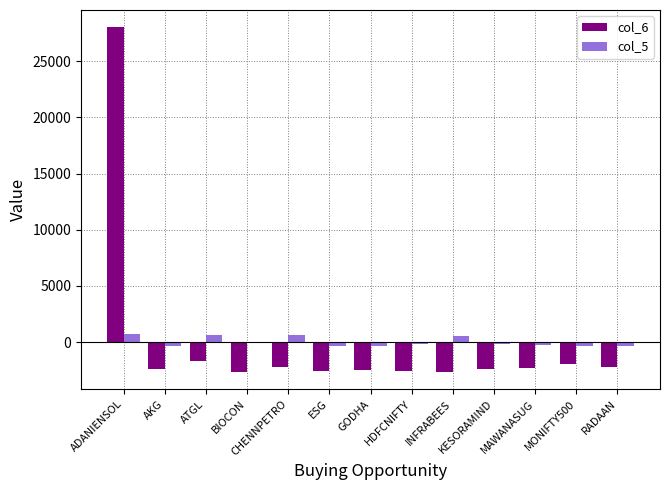

How many data points does each series have?

13